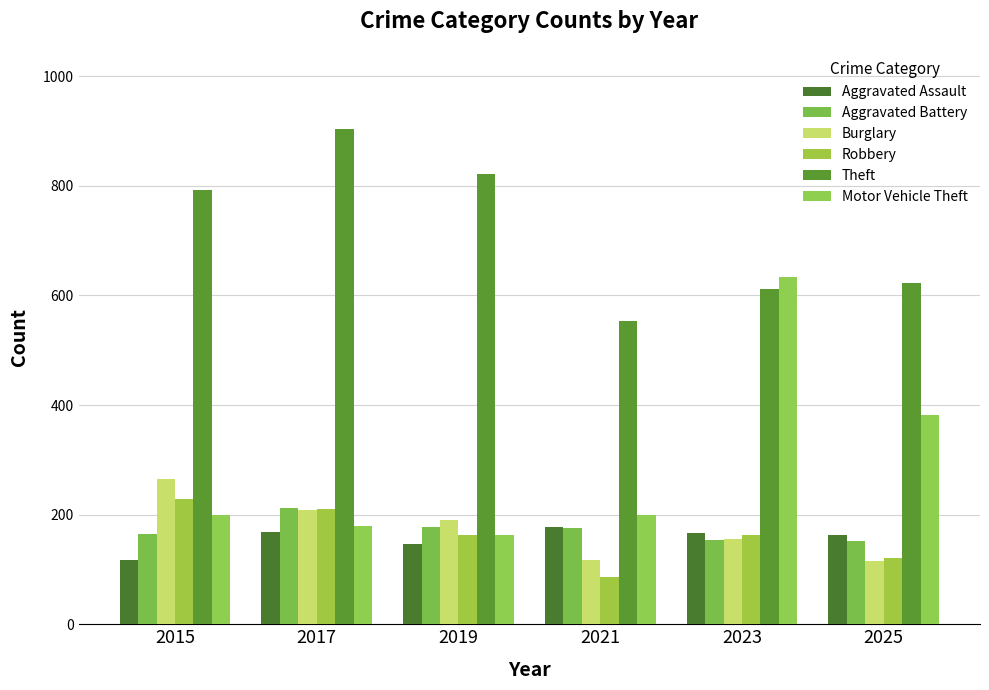

At which category is the sum across all series the highest?

2023